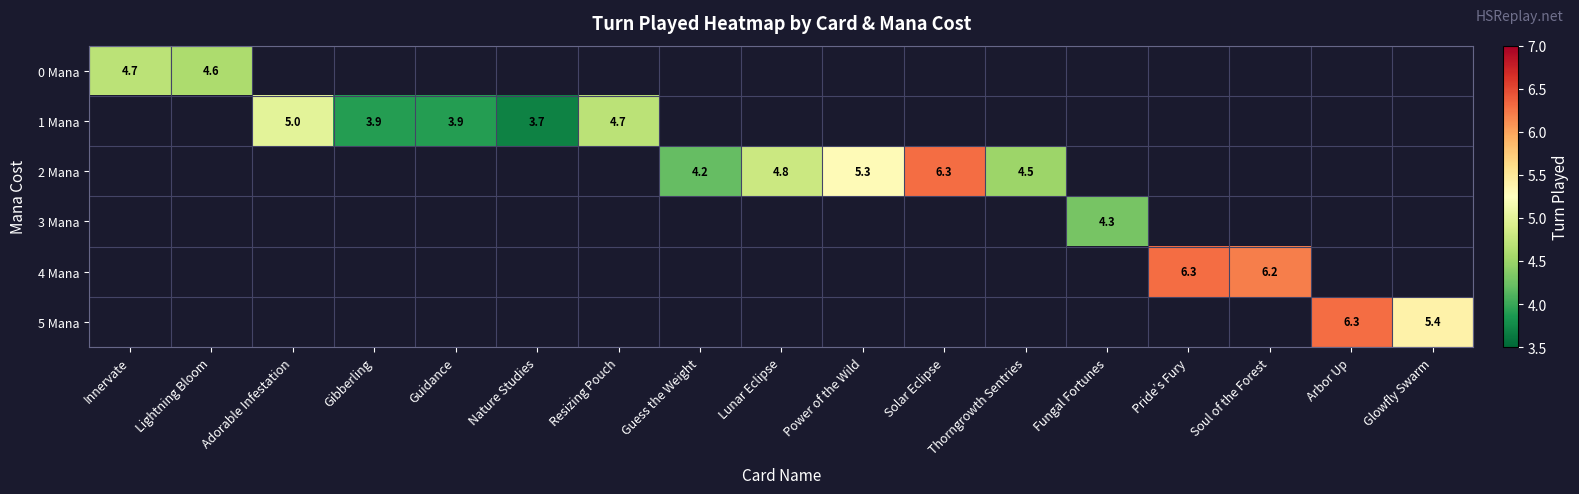

True or false: 0 Mana has a value of 7.0 at Lightning Bloom.

False